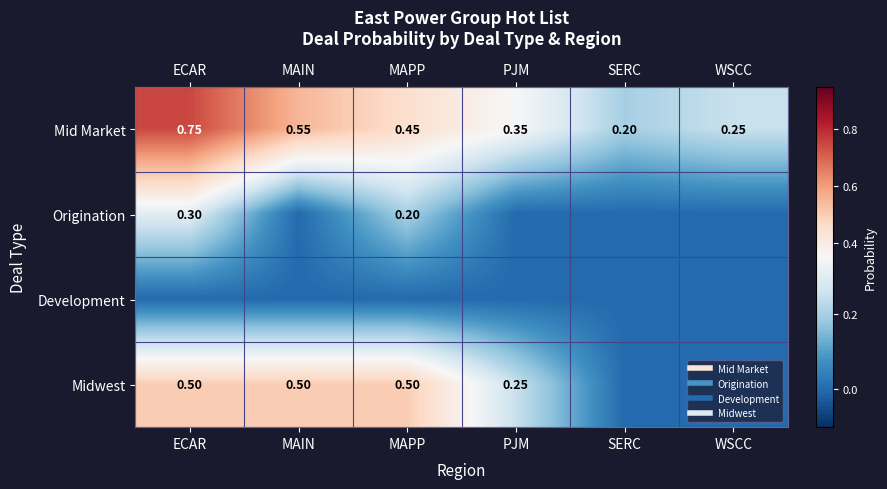

Rank the series by their average value, from highest to lowest.

Mid Market, Midwest, Origination, Development